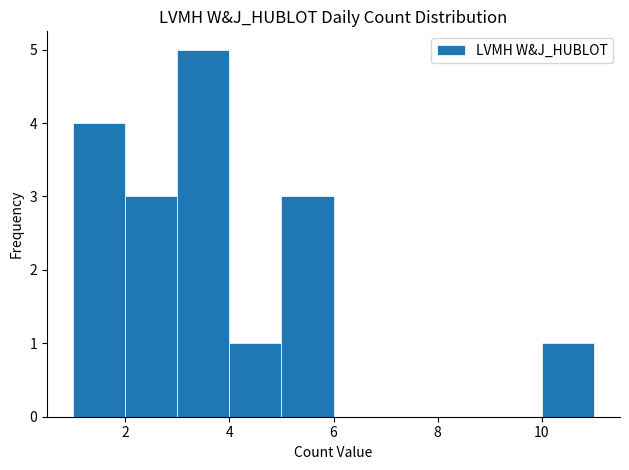

What is the height of the bar covering 2 to 3 on the x-axis? The values are not printed on the chart, so give them approximately, as read against the axis.

3